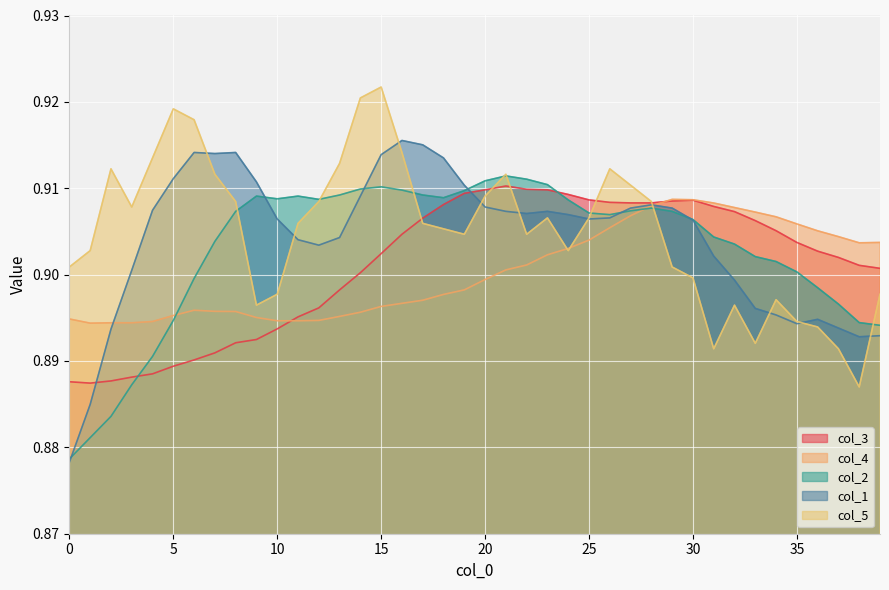

What is the value of the col_4 point at the 24th from the left?

0.9